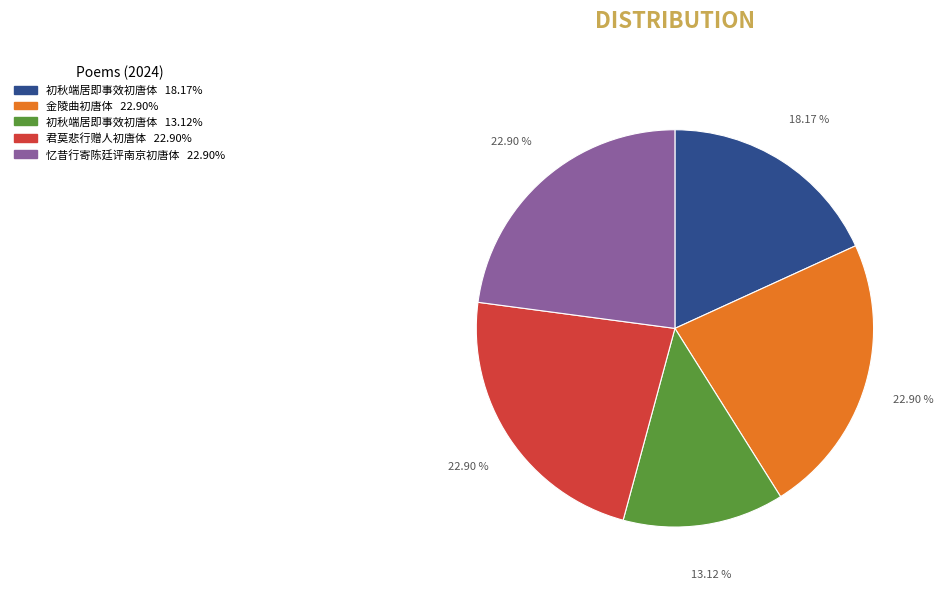

Is there any slice that represents more than half of the pie?

No